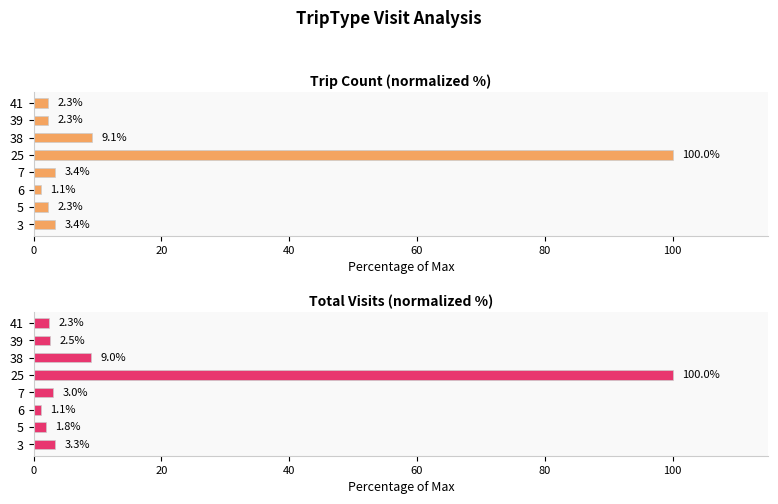

What is the highest value of the Trip Count (normalized %) series?

100.0